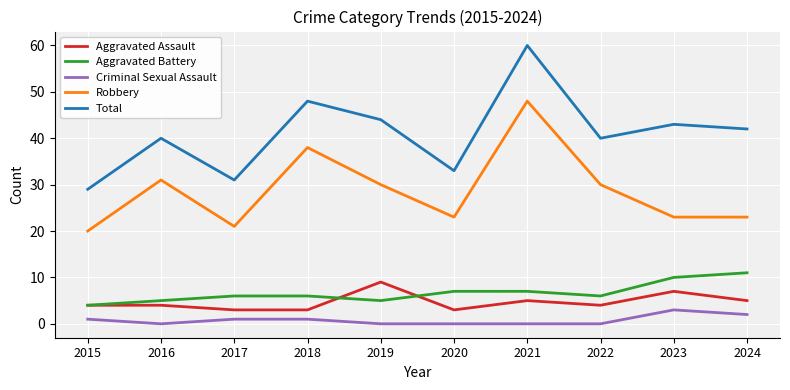

Reading left to right, extract all data points from this chart.

Aggravated Assault: 2015=4	2016=4	2017=3	2018=3	2019=9	2020=3	2021=5	2022=4	2023=7	2024=5
Aggravated Battery: 2015=4	2016=5	2017=6	2018=6	2019=5	2020=7	2021=7	2022=6	2023=10	2024=11
Criminal Sexual Assault: 2015=1	2016=0	2017=1	2018=1	2019=0	2020=0	2021=0	2022=0	2023=3	2024=2
Robbery: 2015=20	2016=31	2017=21	2018=38	2019=30	2020=23	2021=48	2022=30	2023=23	2024=23
Total: 2015=29	2016=40	2017=31	2018=48	2019=44	2020=33	2021=60	2022=40	2023=43	2024=42